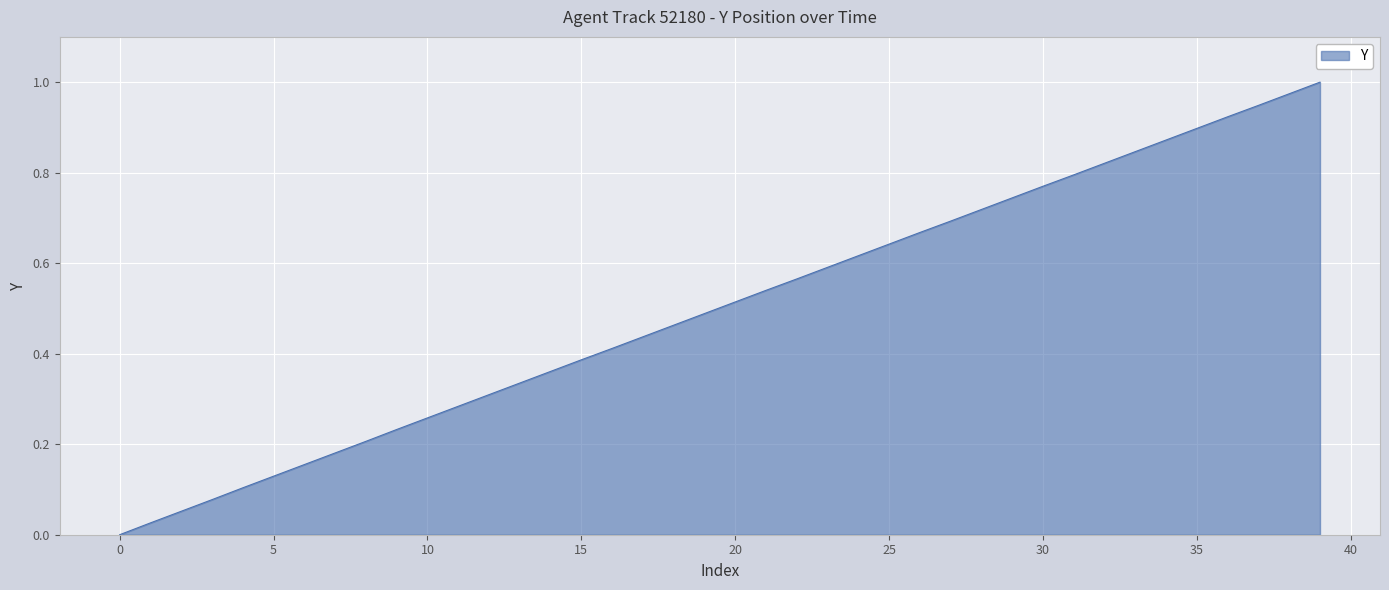

Count the number of values greater than 0.

39